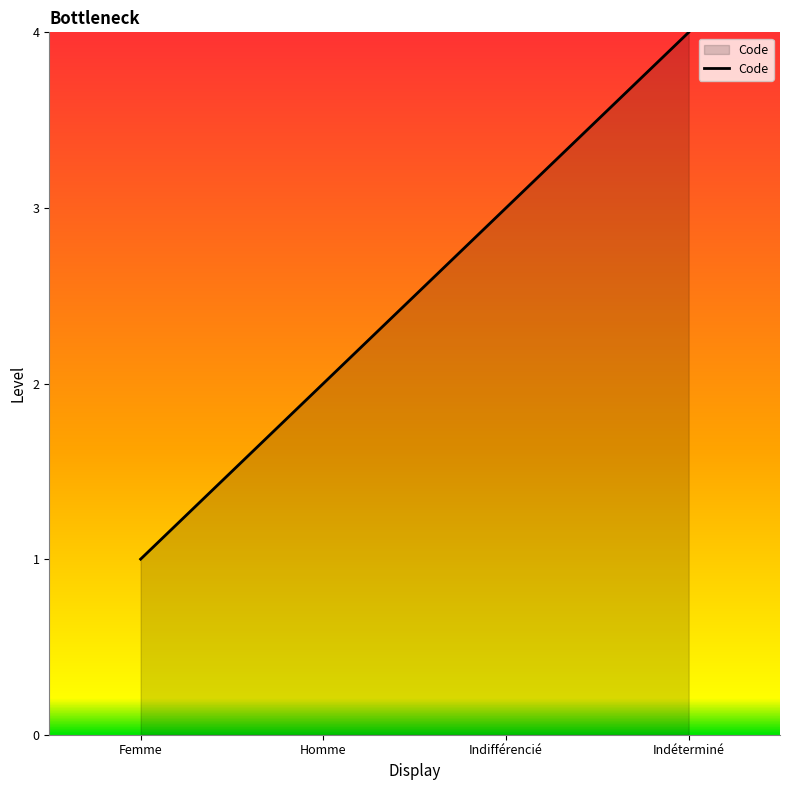

Count the number of categories in the chart.

4